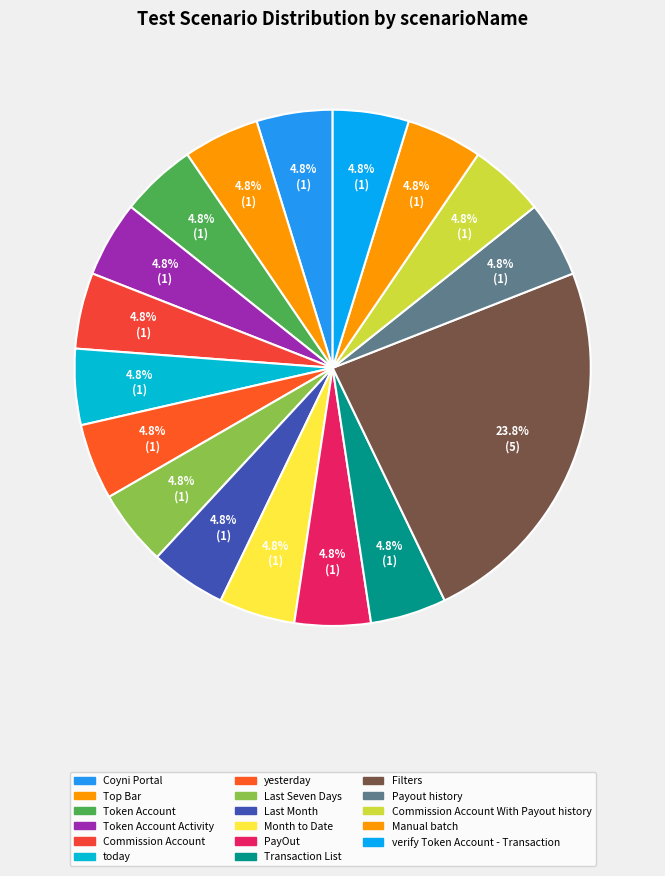

Count the number of slices in the pie.

17